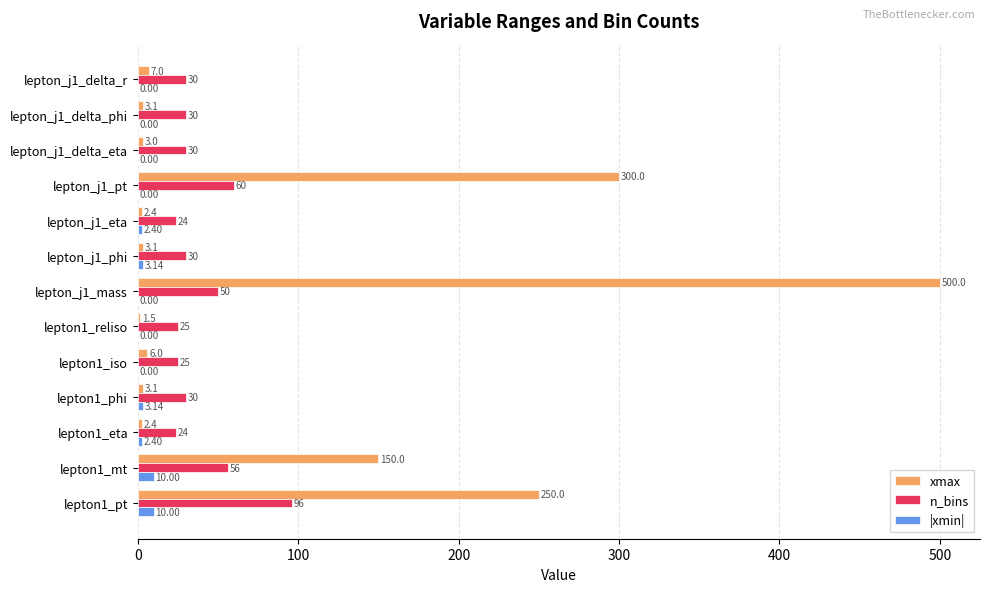

Between lepton1_reliso and lepton_j1_phi, which series saw the biggest shift?

n_bins